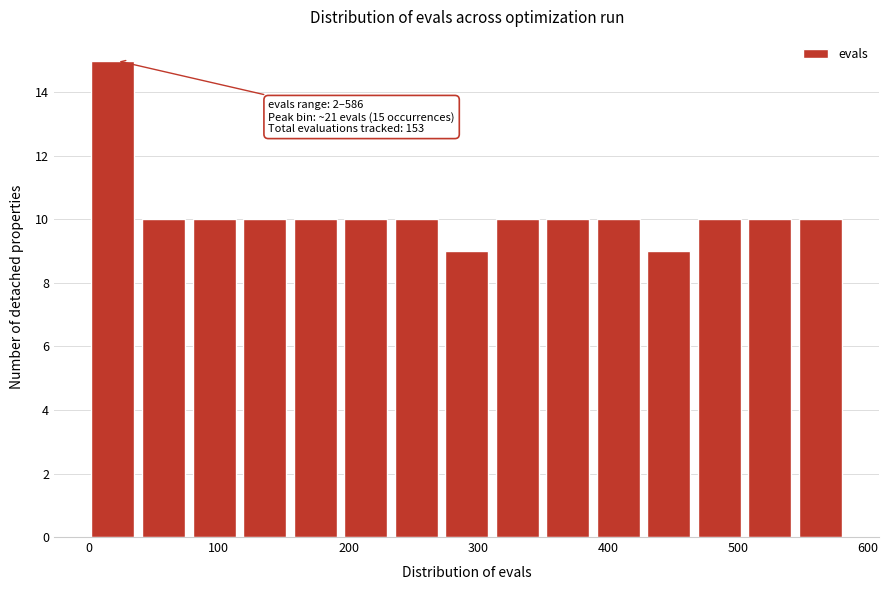

Around what value on the x-axis is the tallest bar? Give the approximate position of its centre, as read against the axis.

20